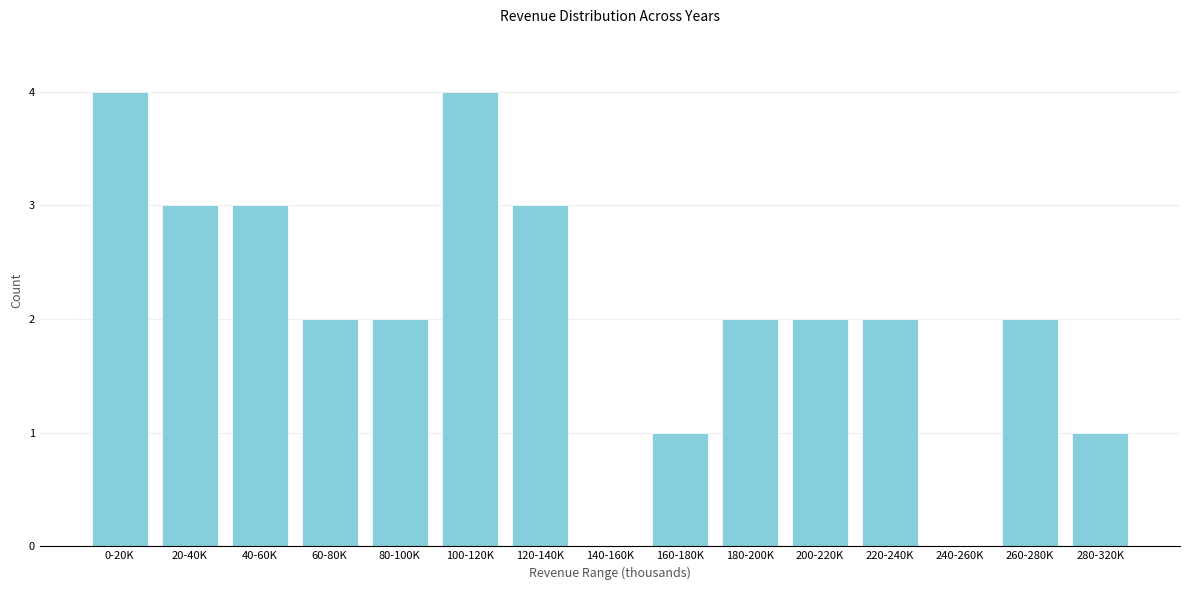

Which has a higher value, 100-120K or 160-180K?

100-120K